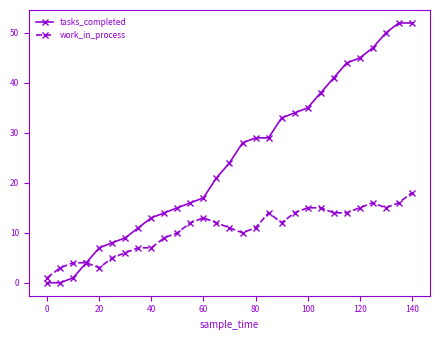

Which series has the largest range (max minus min)?

tasks_completed